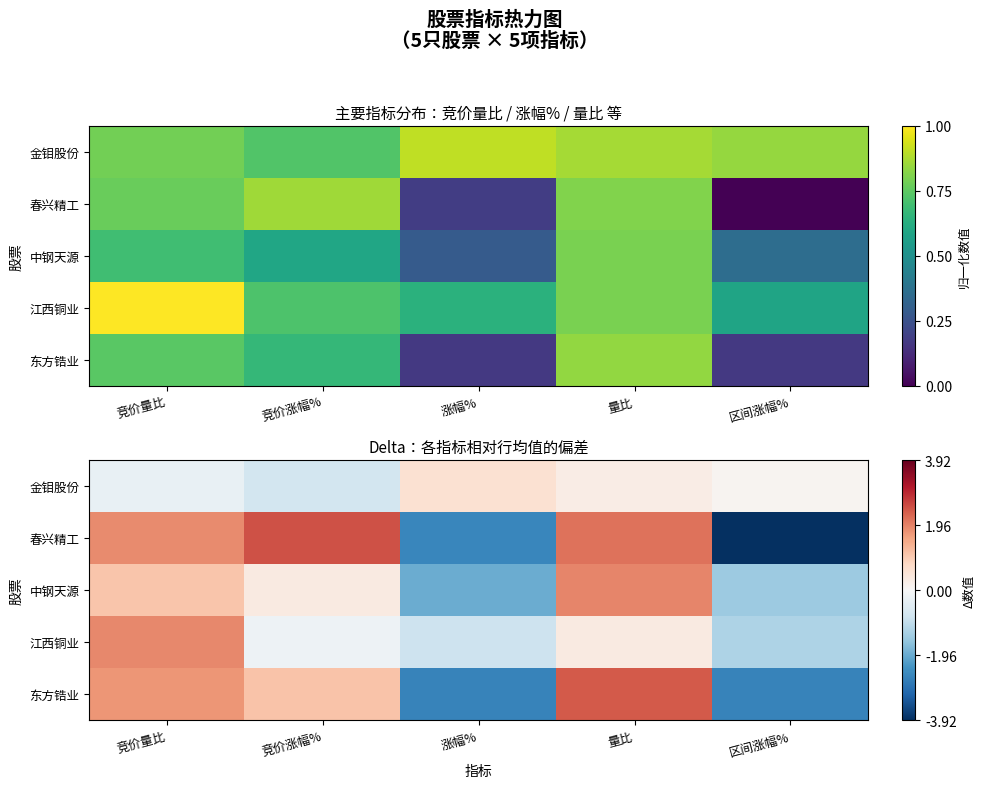

The 春兴精工 series shows -3.9 at 区间涨幅%. True or false?

True